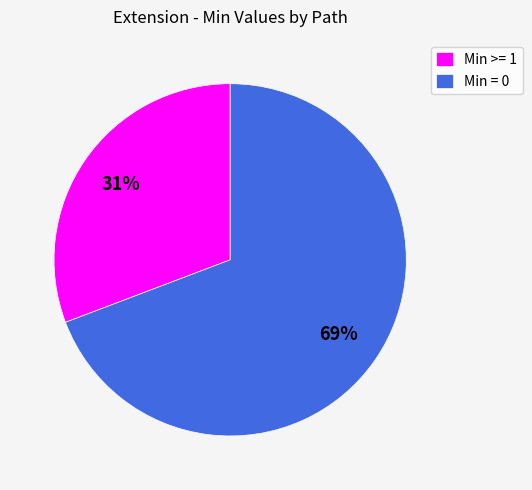

Which slice is the largest?

Min = 0